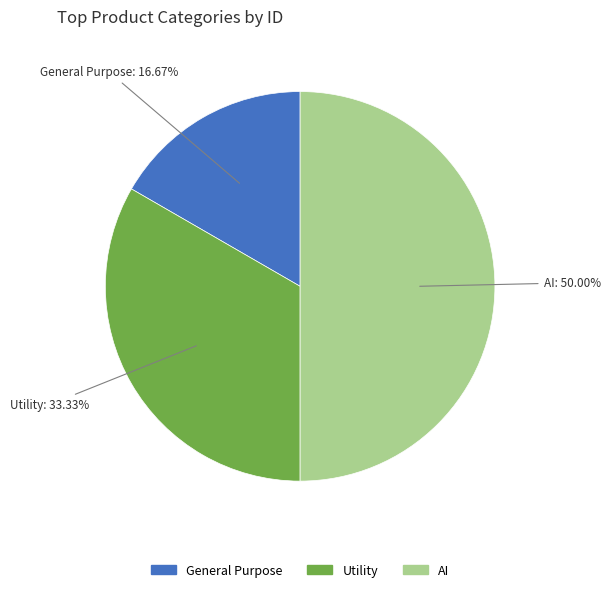

To the nearest percent, what is the difference between the AI and Utility slice percentages?

17%